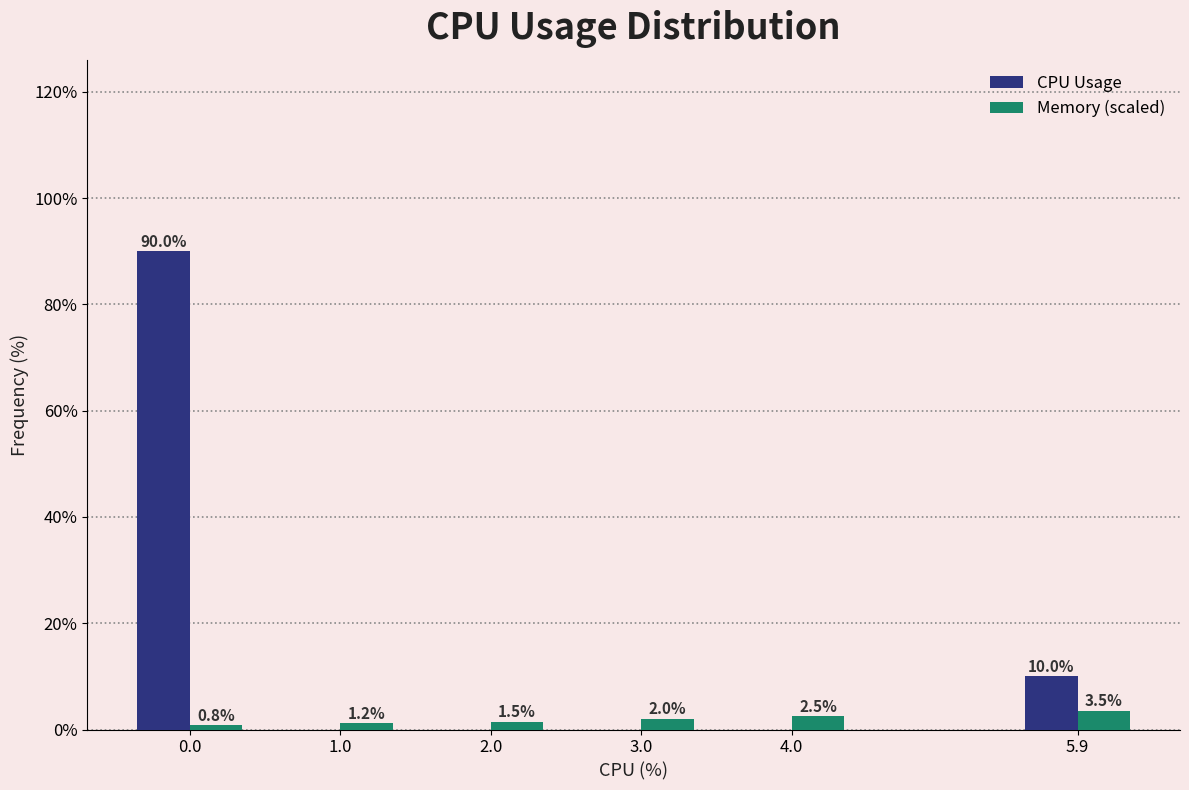

Reading left to right, list all the values displayed in this chart.

CPU Usage: 0.0=90.0	1.0=0.0	2.0=0.0	3.0=0.0	4.0=0.0	5.9=10.0
Memory (scaled): 0.0=0.8	1.0=1.2	2.0=1.5	3.0=2.0	4.0=2.5	5.9=3.5